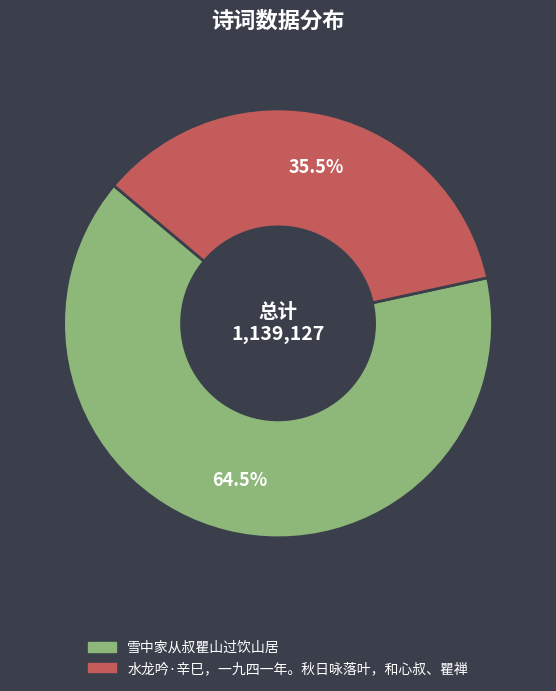

What is the largest slice in the pie chart?

雪中家从叔瞿山过饮山居